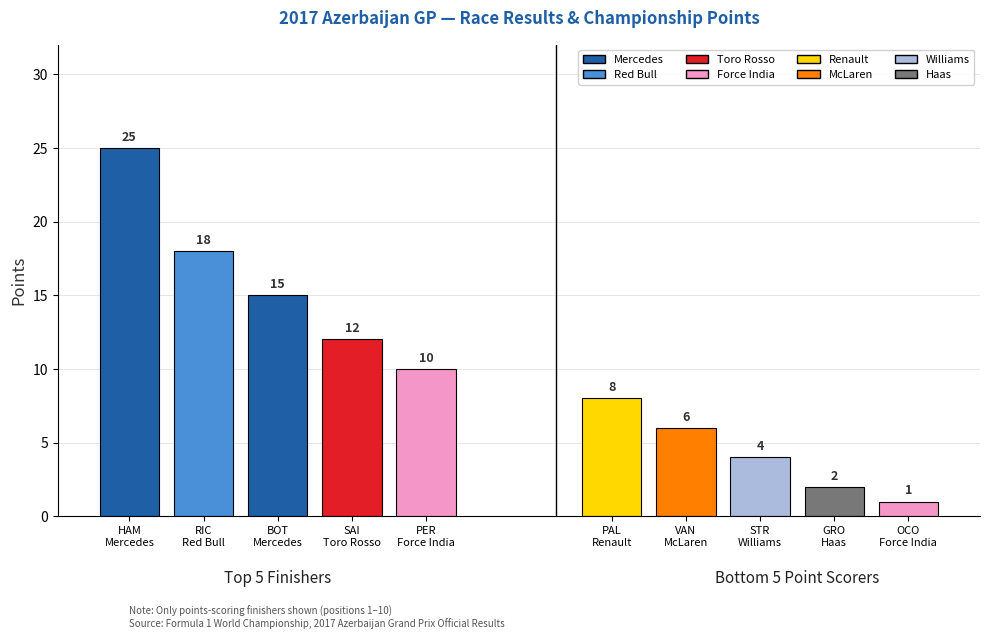

What is the difference between the maximum and minimum values?

24